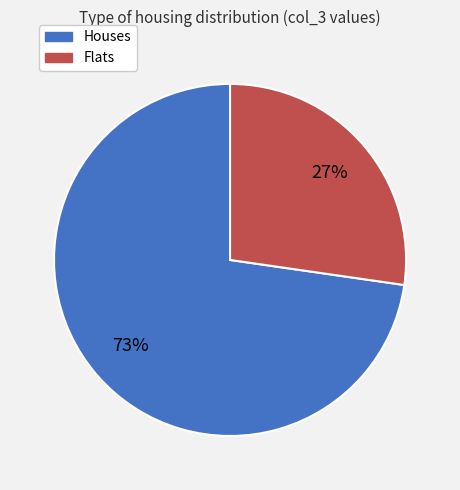

The Houses slice represents 73% of the pie. True or false?

True